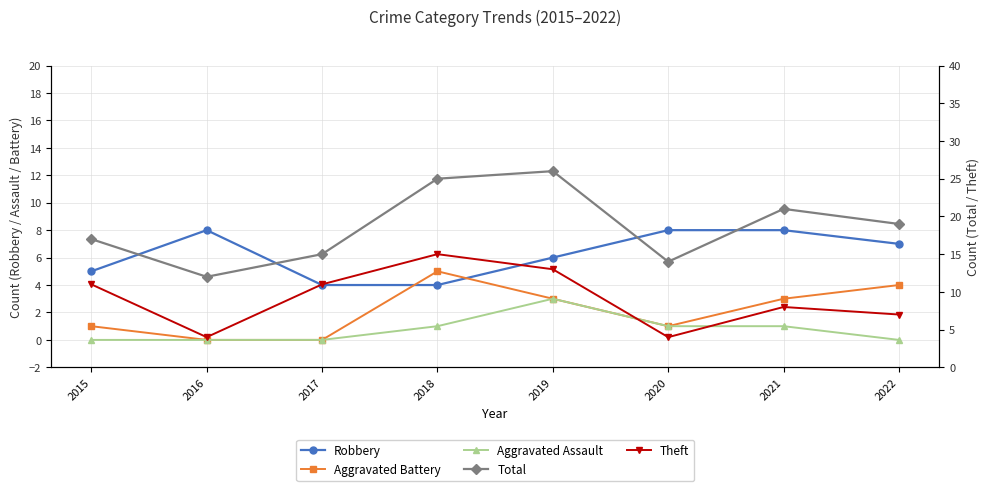

What is the sum of all Total values?

149